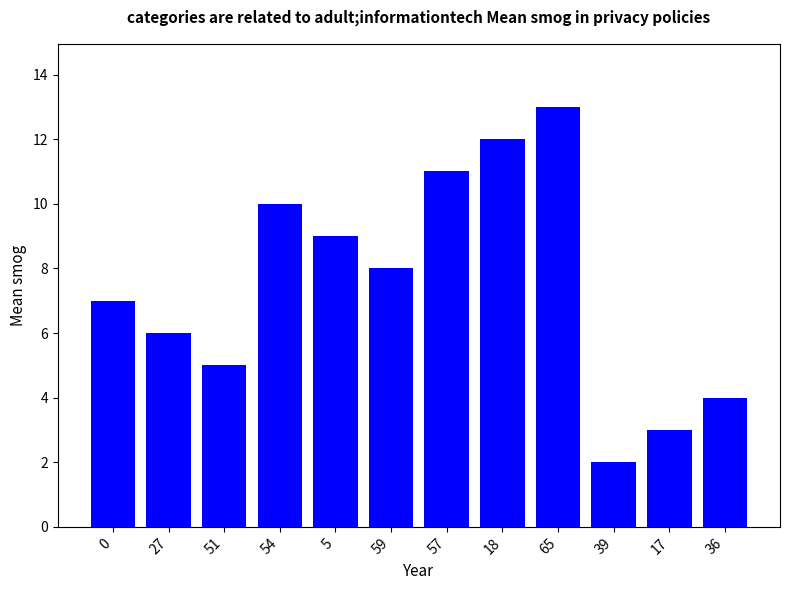

What is the value of the 1st bar from the left?

7.0